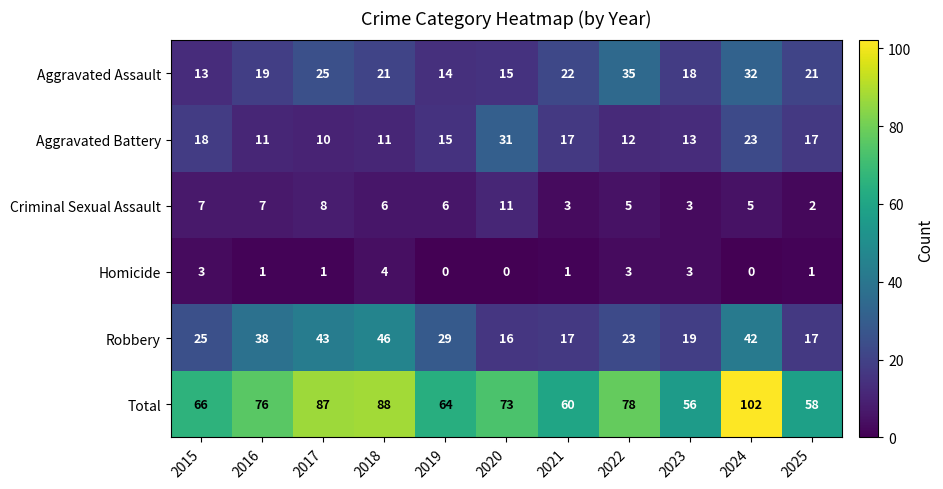

What is the sum of the Robbery values at 2025 and 2023?

36